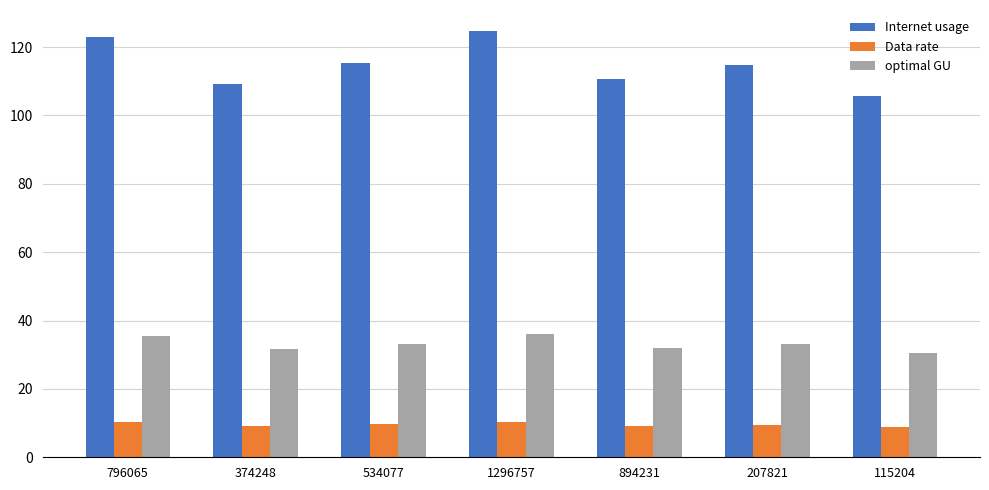

The value of Internet usage at 894231 is 49.5. True or false?

False